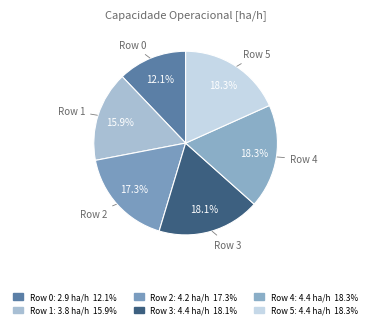

Is Row 1 the majority of the pie?

No